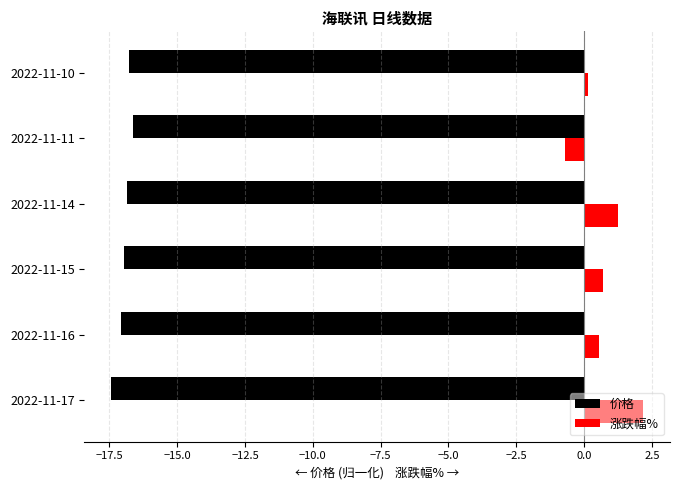

Which series has the largest total across all categories?

涨跌幅%